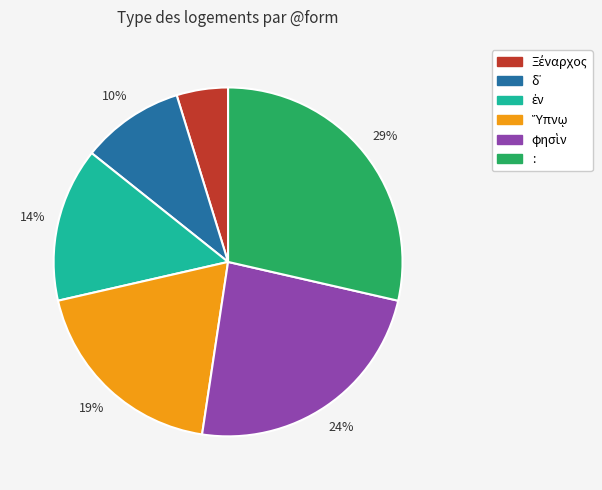

Which slice is the largest?

: